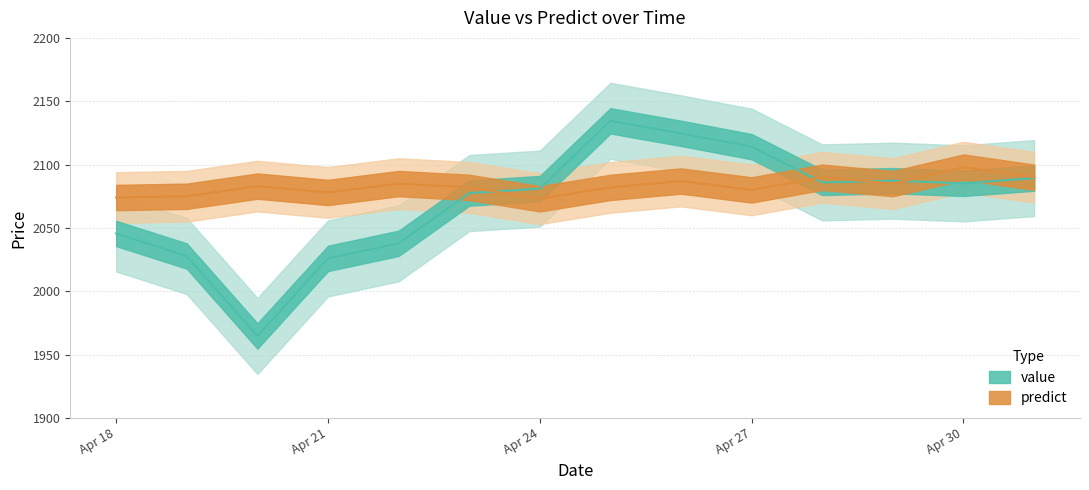

List the series in order of their overall mean, highest first.

predict, value